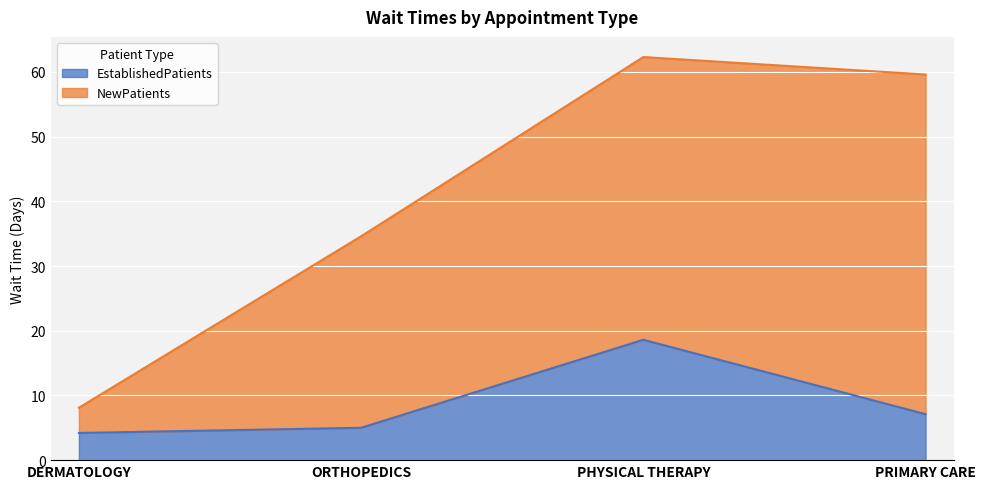

How many data points does each series have?

4